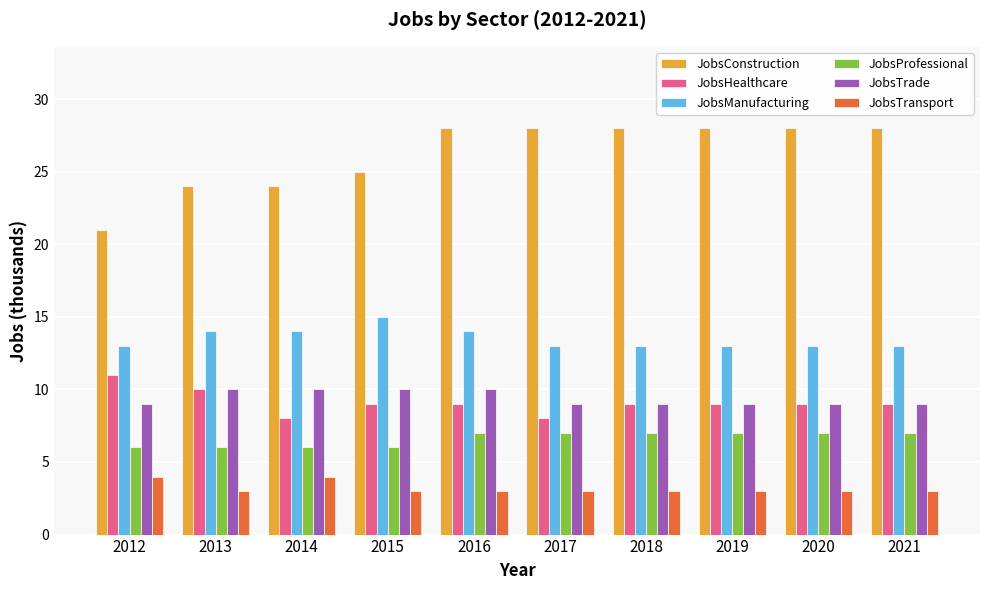

Rank the series by their maximum value, from lowest to highest.

JobsTransport, JobsProfessional, JobsTrade, JobsHealthcare, JobsManufacturing, JobsConstruction